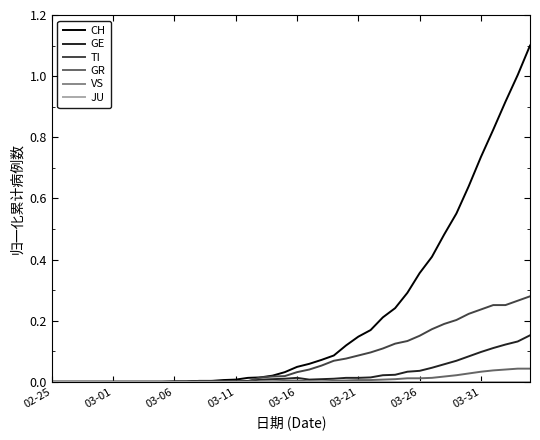

Which series has the largest total across all categories?

CH